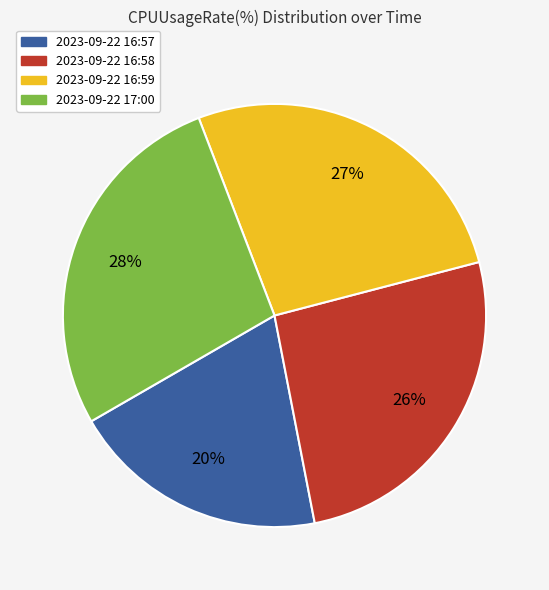

Is 2023-09-22 16:59 the majority of the pie?

No